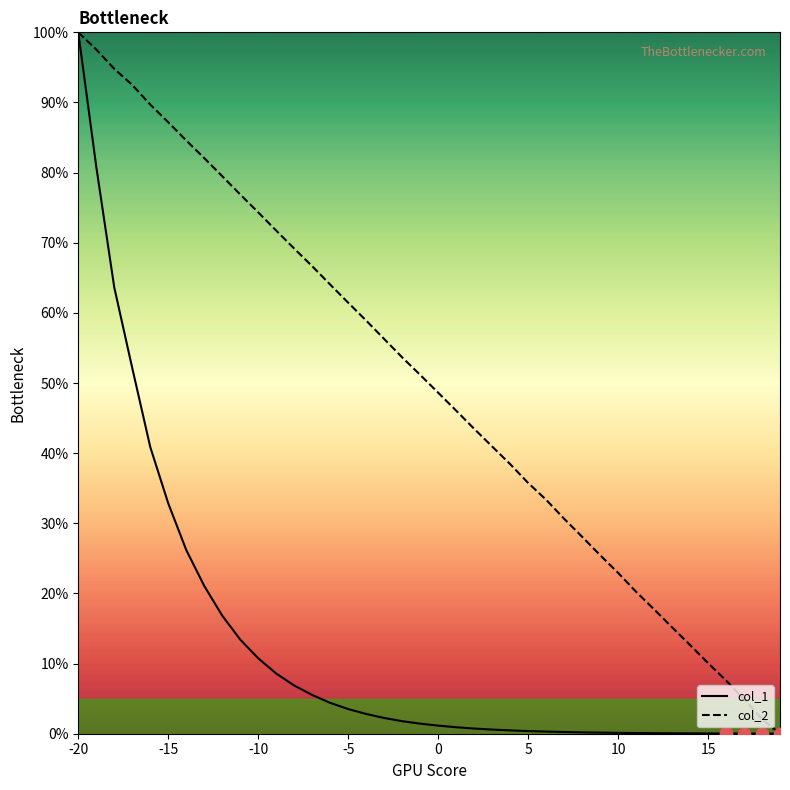

Which series has the largest total across all categories?

col_2